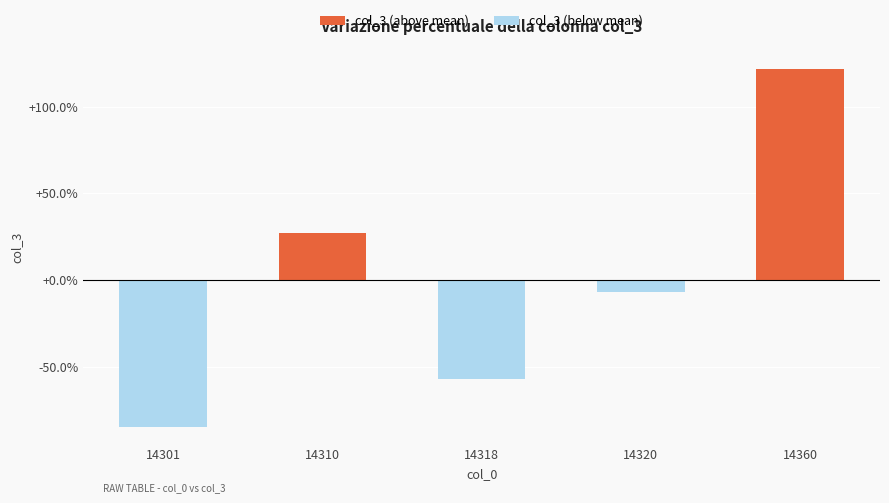

What is the minimum value shown in the chart?

-84.7